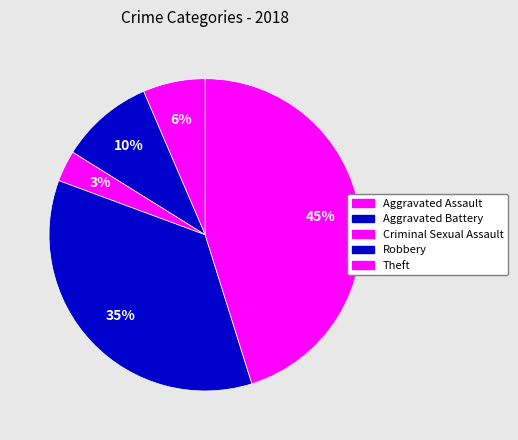

How many slices are in this pie chart?

5